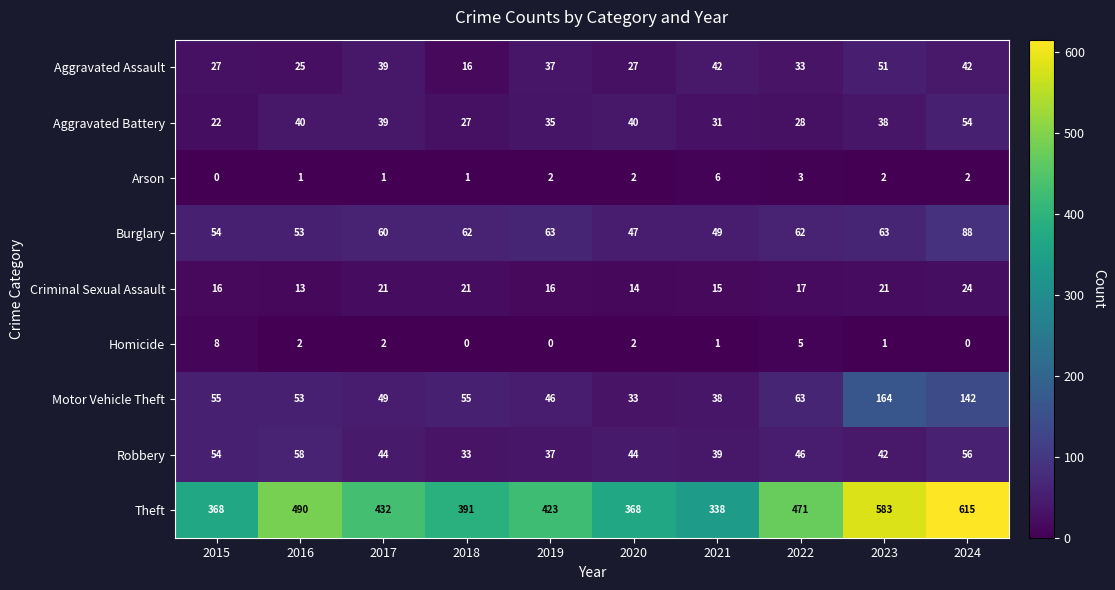

Rank the series by their maximum value, from lowest to highest.

Arson, Homicide, Criminal Sexual Assault, Aggravated Assault, Aggravated Battery, Robbery, Burglary, Motor Vehicle Theft, Theft